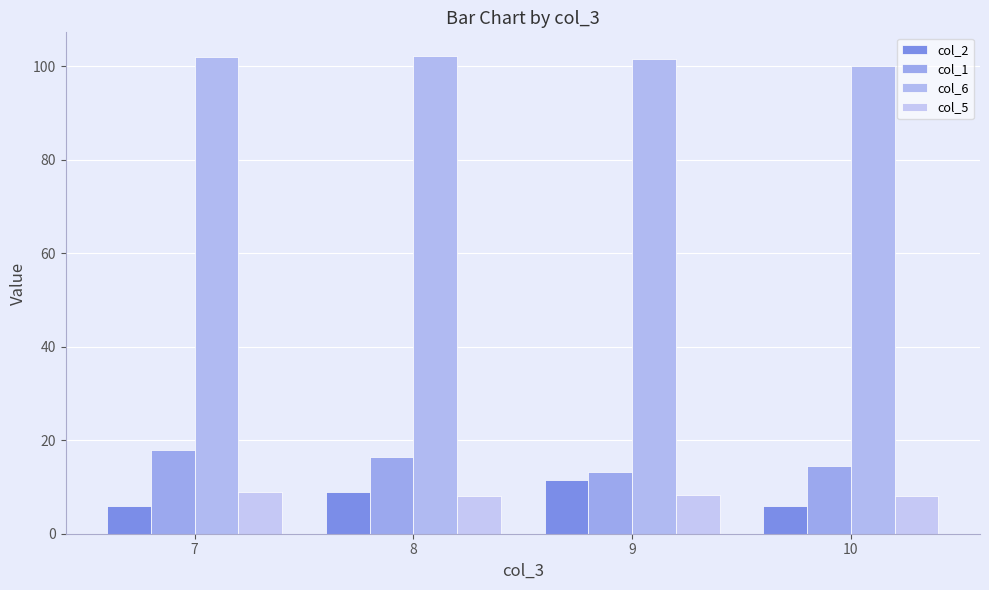

At 10, list the series in order from largest to smallest.

col_6, col_1, col_5, col_2